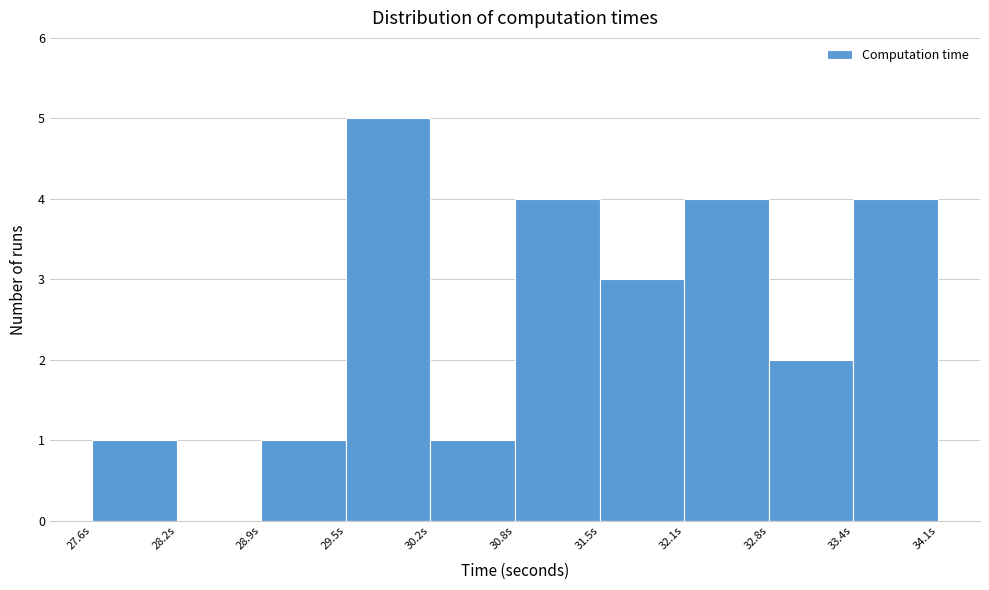

Reading left to right, list every bar in this chart as the range it spans on the x-axis followed by its height. Neither the bar edges nor the heights are printed on the chart, so give them approximately, as read against the axes.

27.6 to 28.2: 1
28.2 to 28.9: 0
28.9 to 29.5: 1
29.5 to 30.2: 5
30.2 to 30.8: 1
30.8 to 31.5: 4
31.5 to 32.1: 3
32.1 to 32.8: 4
32.8 to 33.4: 2
33.4 to 34.1: 4